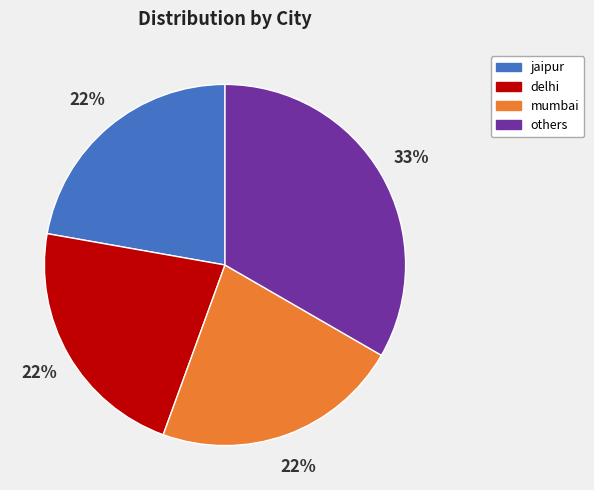

How many segments does this pie chart have?

4